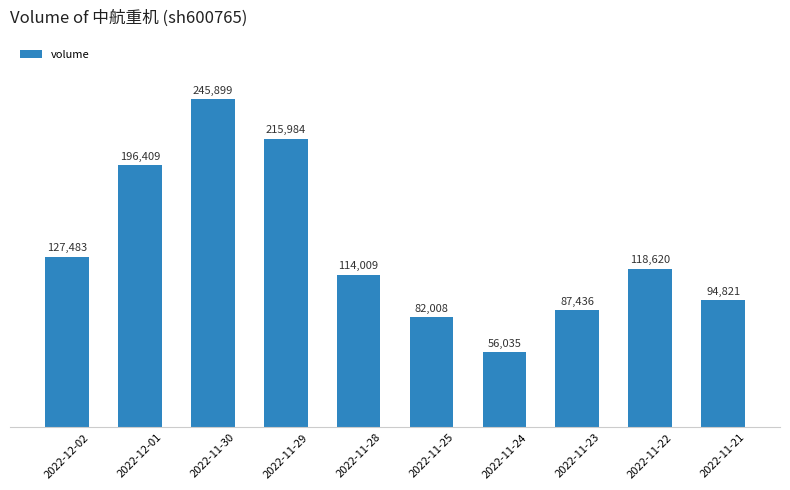

Which has a higher value, 2022-11-30 or 2022-11-29?

2022-11-30